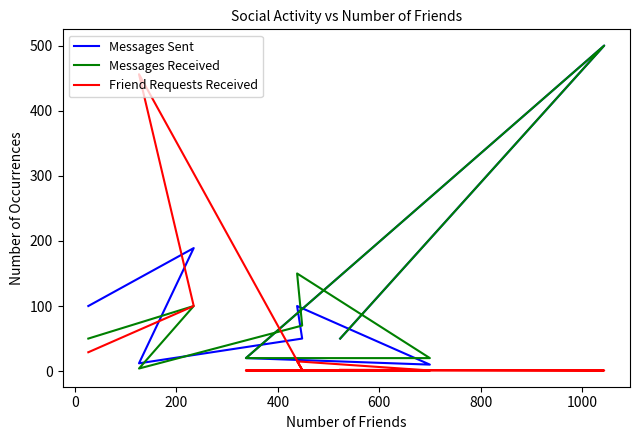

Which series has the largest range (max minus min)?

Messages Received